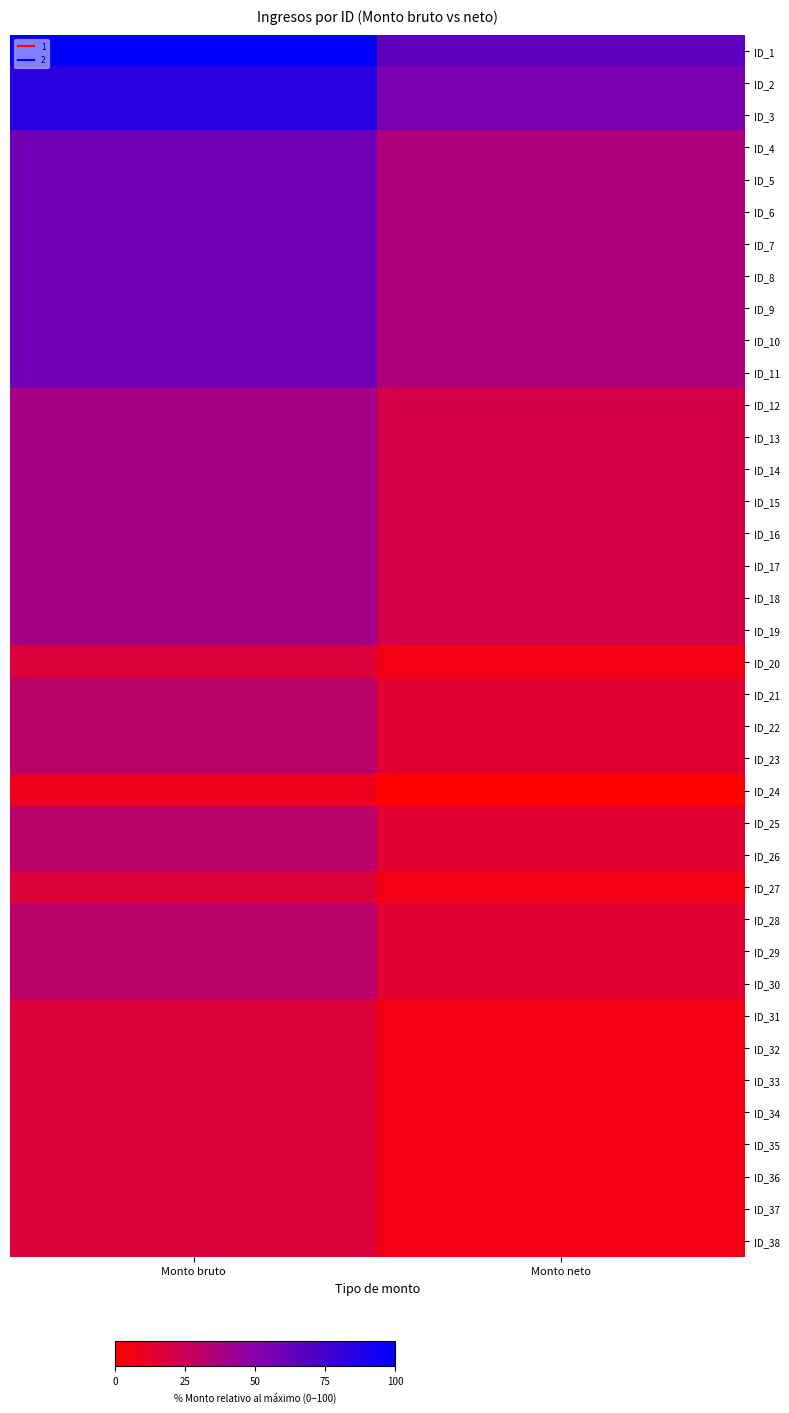

At Monto bruto, list the series in order from smallest to largest.

ID_24, ID_20, ID_27, ID_31, ID_32, ID_33, ID_34, ID_35, ID_36, ID_37, ID_38, ID_21, ID_22, ID_23, ID_25, ID_26, ID_28, ID_29, ID_30, ID_12, ID_13, ID_14, ID_15, ID_16, ID_17, ID_18, ID_19, ID_4, ID_5, ID_6, ID_7, ID_8, ID_9, ID_10, ID_11, ID_2, ID_3, ID_1